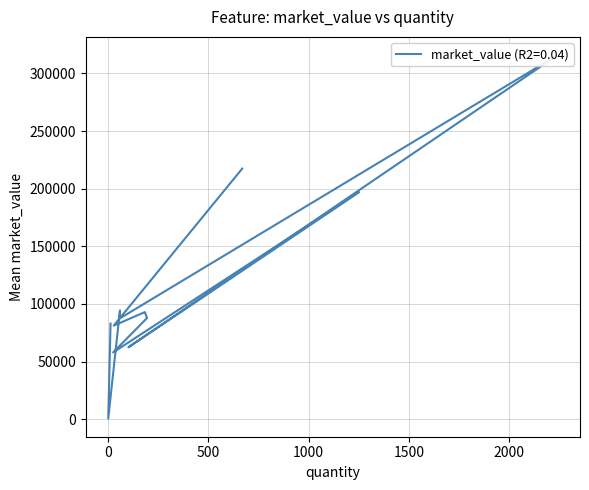

Is it true that the value at 101.0 is 62357.4?

True